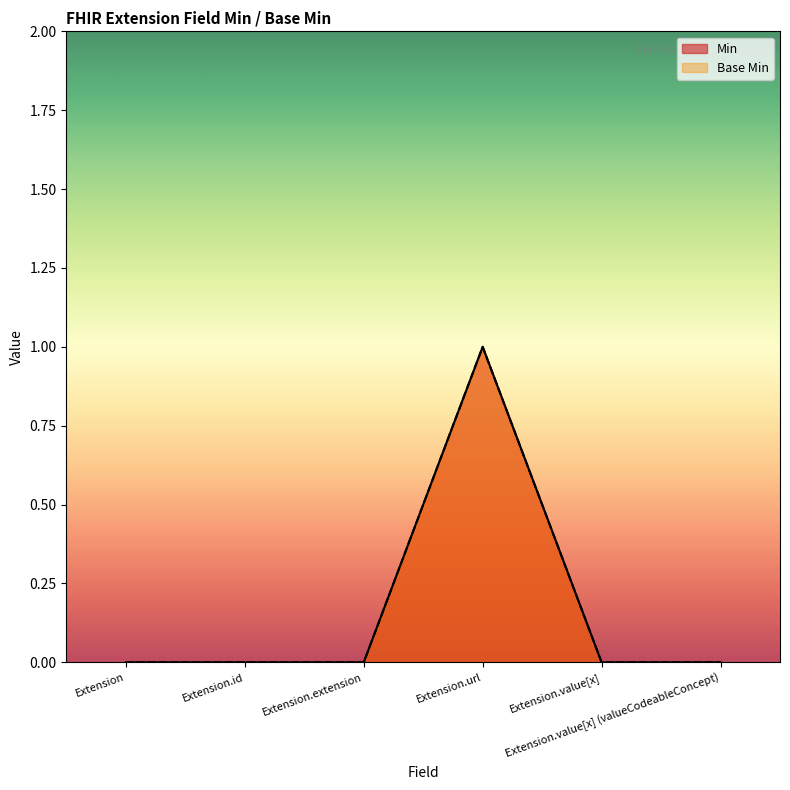

True or false: Min has a value of 0 at Extension.value[x] (valueCodeableConcept).

True